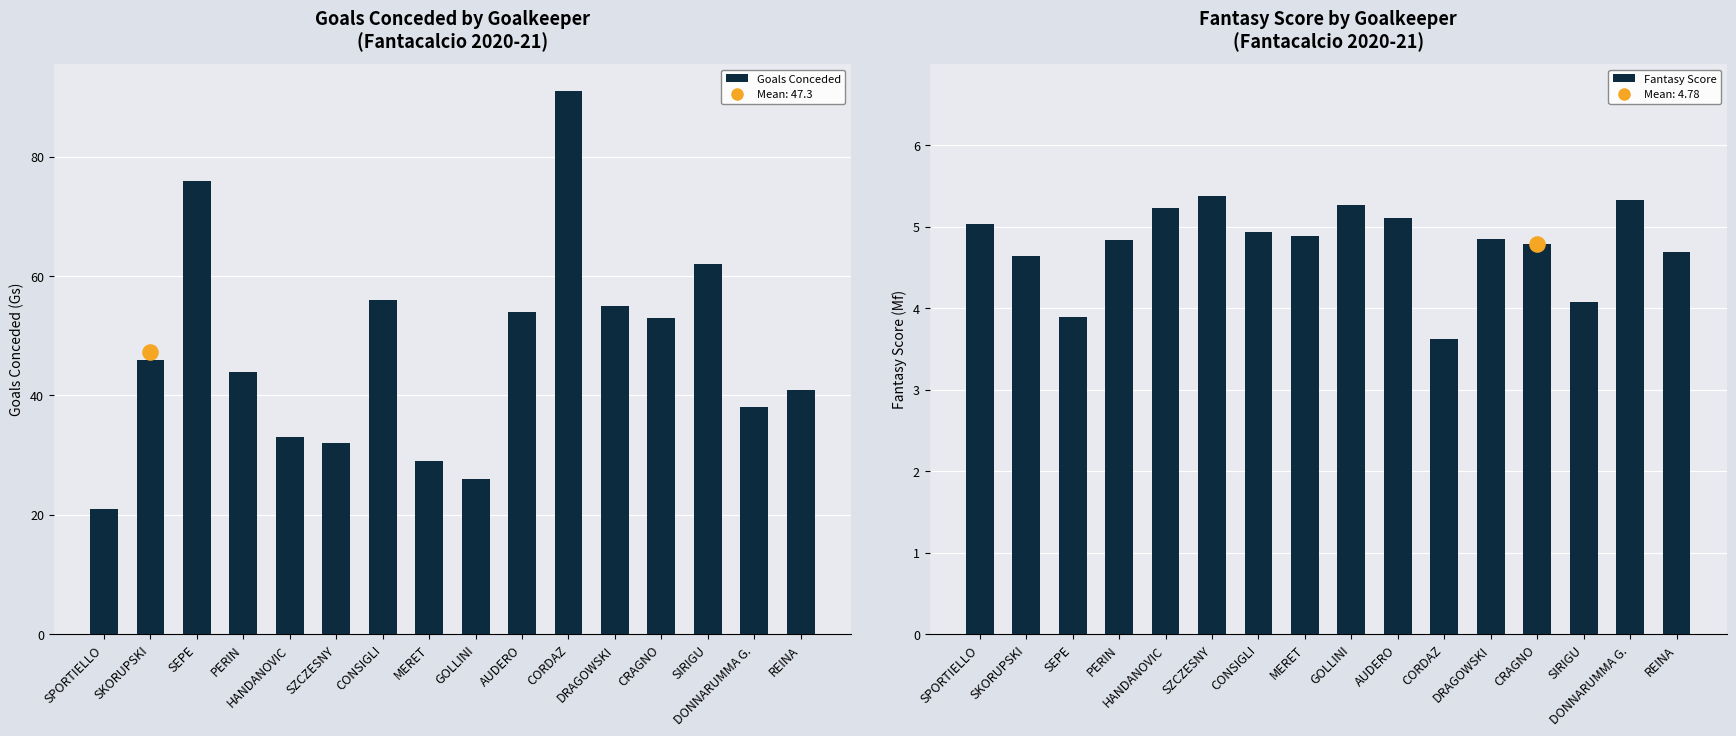

Which series contains the highest Y value?

Goals Conceded (Gs)